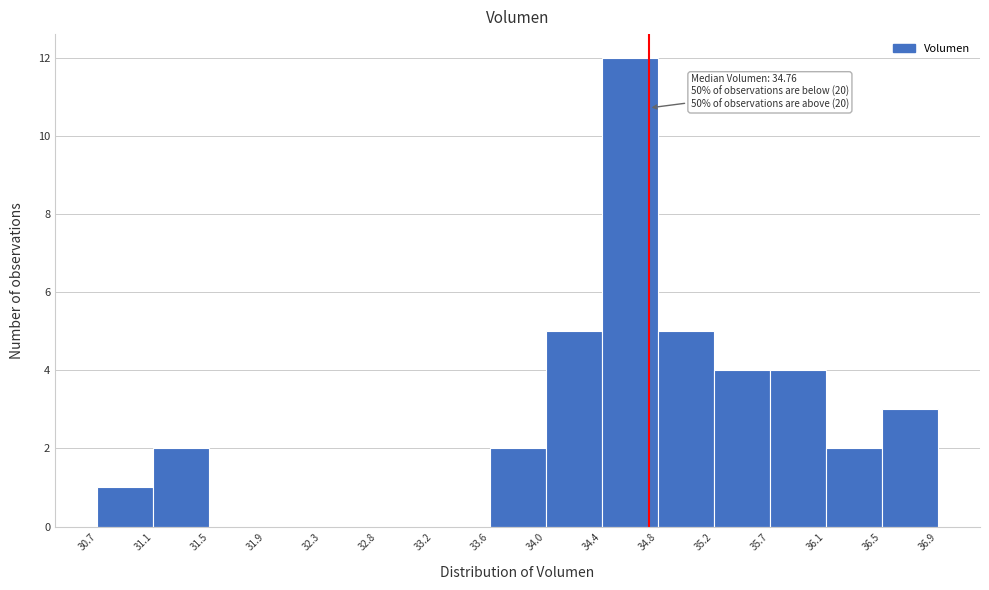

Which range on the x-axis has the tallest bar?

34.4 to 34.8